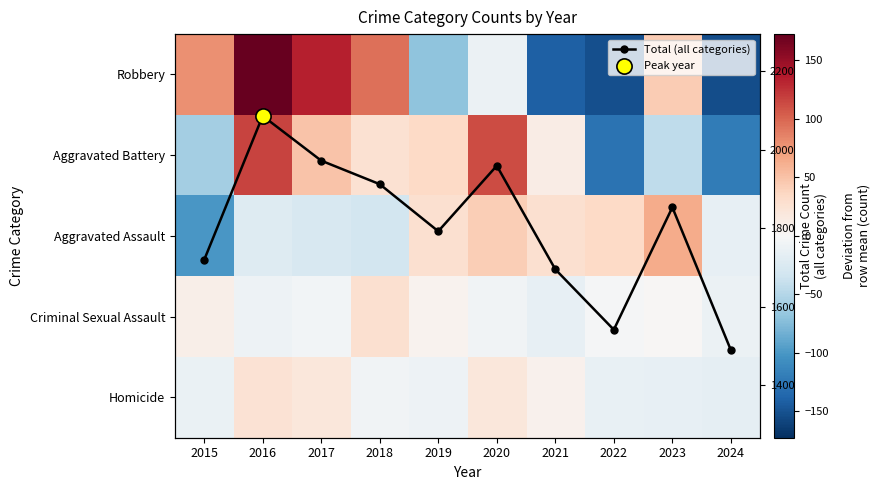

Which series has the largest total across all categories?

Total (all categories)